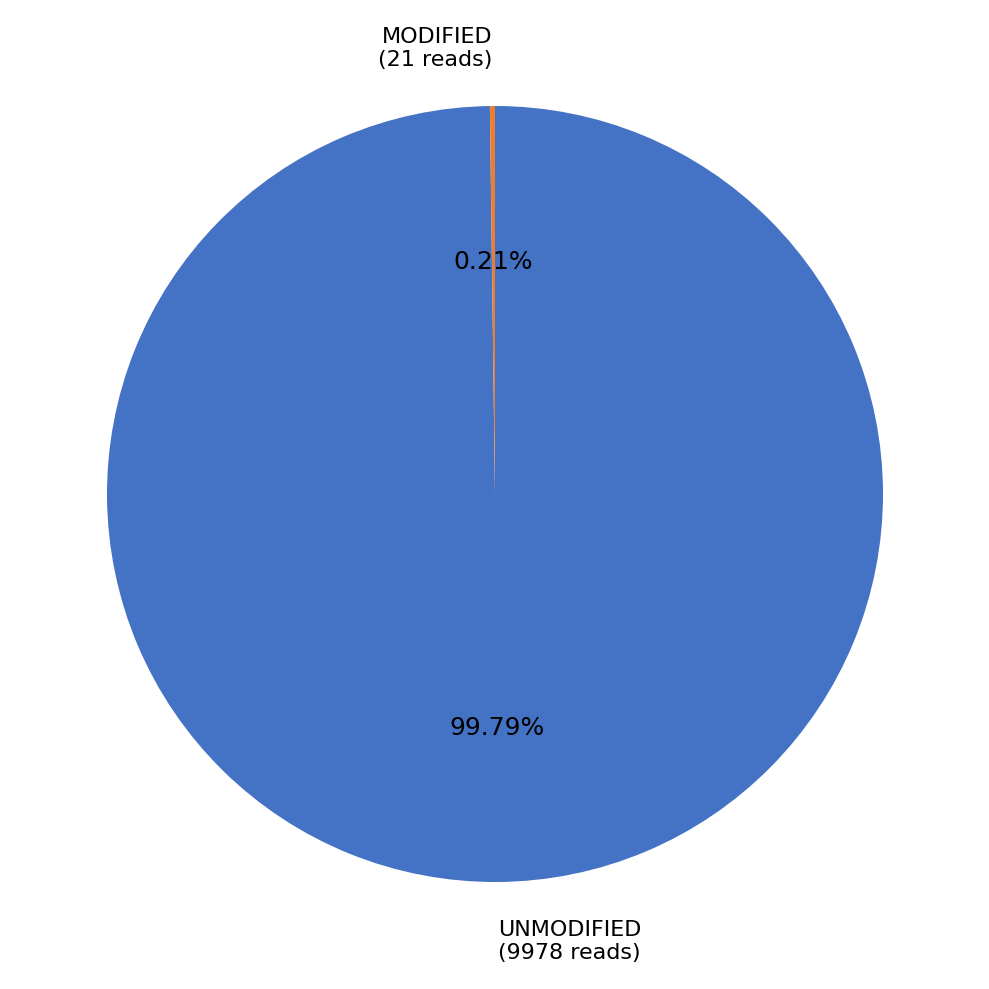

Is there a majority slice in this chart?

Yes